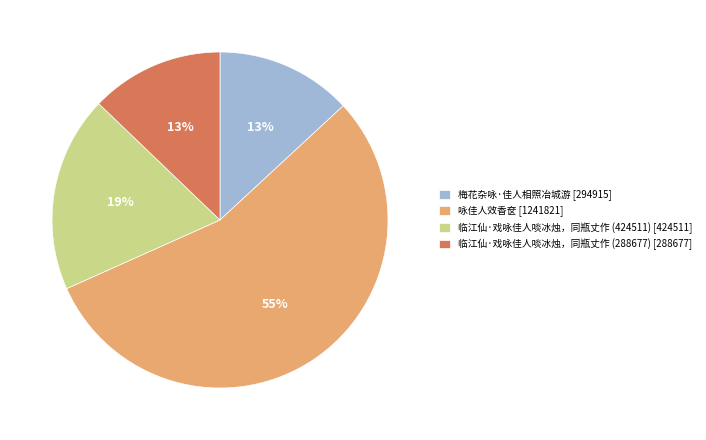

Do 咏佳人效香奁 [1241821] and 临江仙·戏咏佳人啖冰烛，同瓶丈作 (288677) [288677] together represent more than half of the pie?

Yes